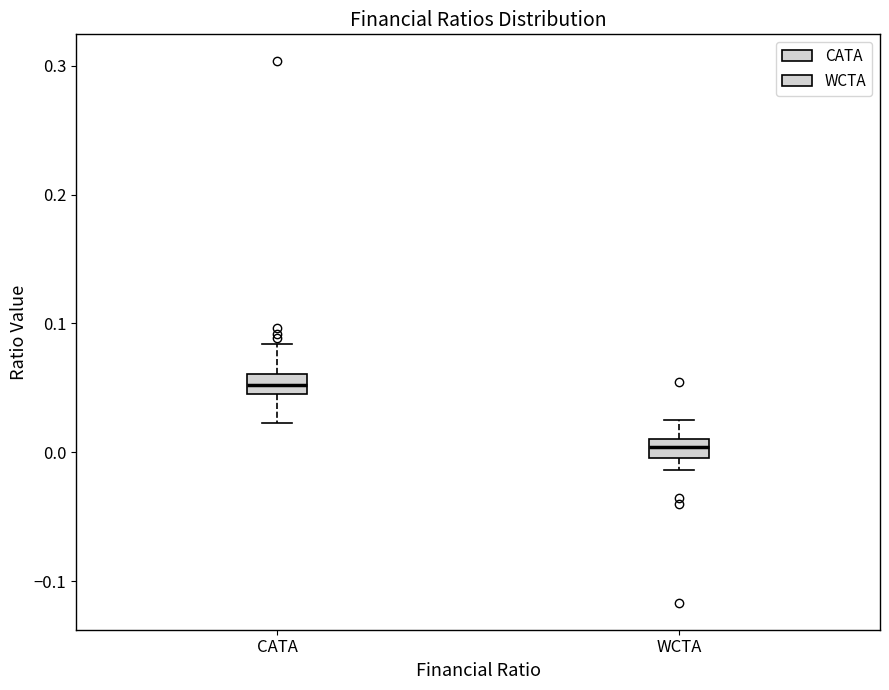

Where is the upper edge of the box for WCTA on the y-axis? The values are not printed on the chart, so give them approximately, as read against the axis.

0.01